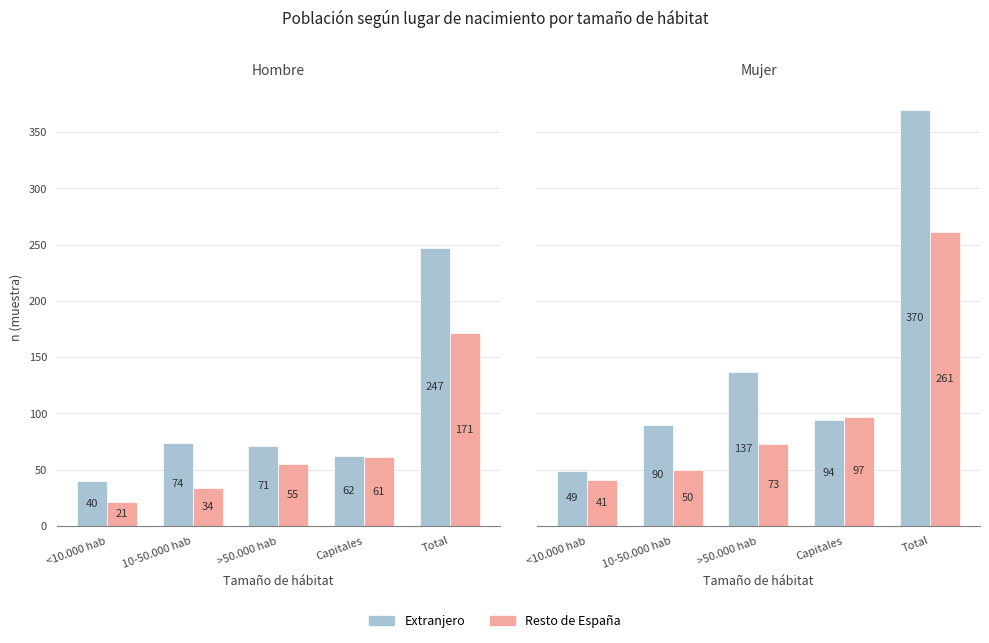

Is it true that Extranjero equals 135 at 10-50.000 hab?

False